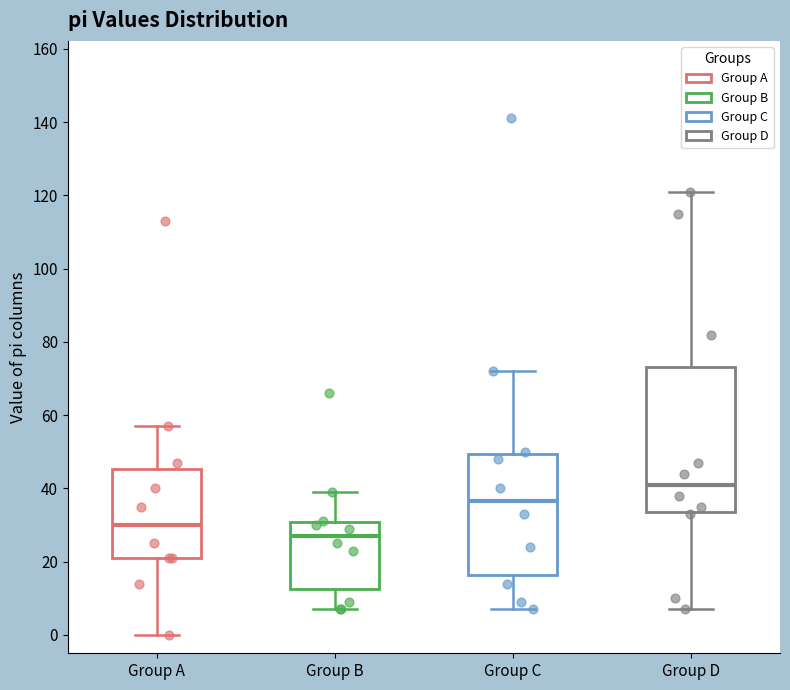

Where is the upper edge of the box for Group D on the y-axis? The values are not printed on the chart, so give them approximately, as read against the axis.

74